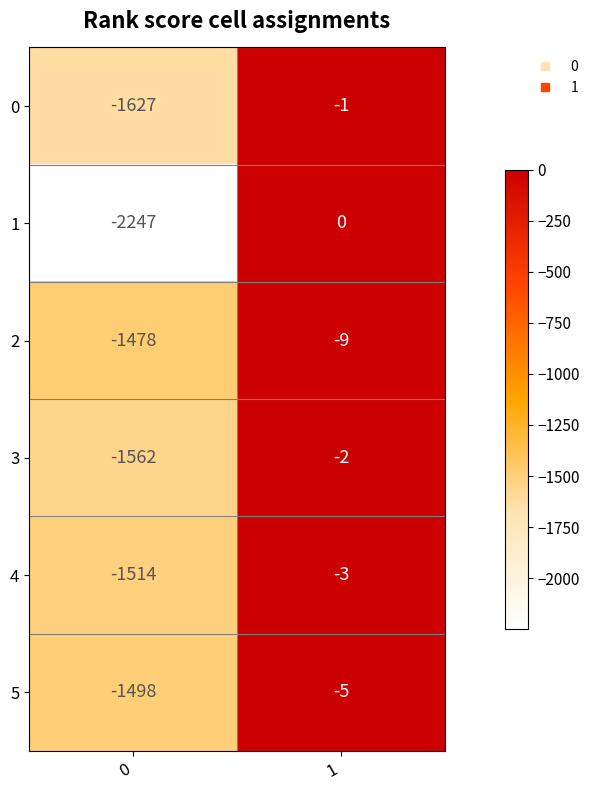

Is the value of 4 at 1 greater than the value of 2 at 0?

Yes